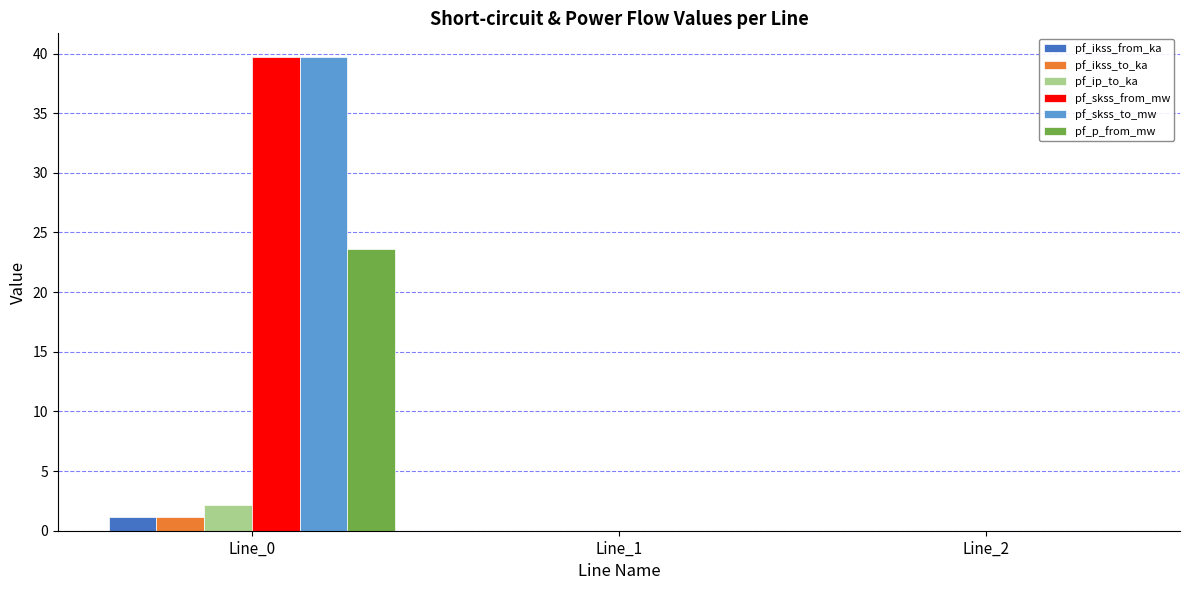

At which label does pf_p_from_mw reach its peak?

Line_0